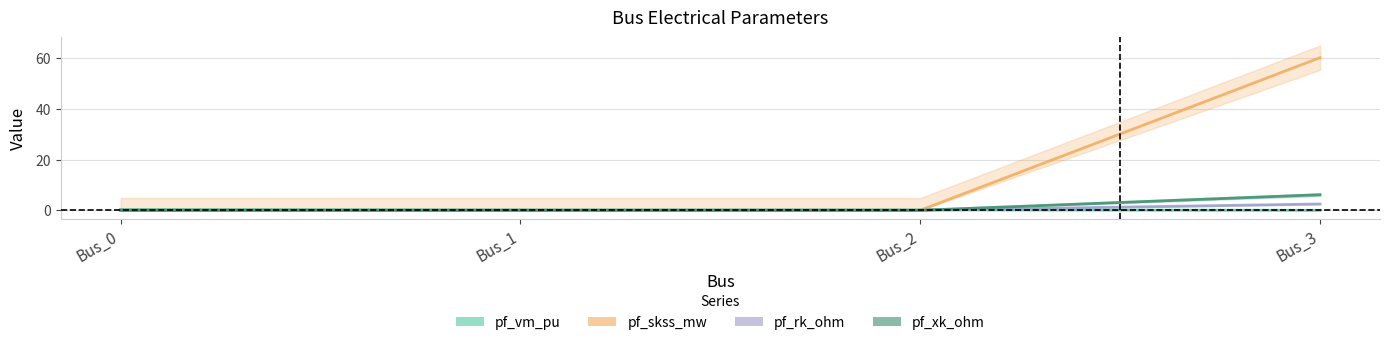

What is the value of the pf_rk_ohm point at the 4th from the left?

2.5